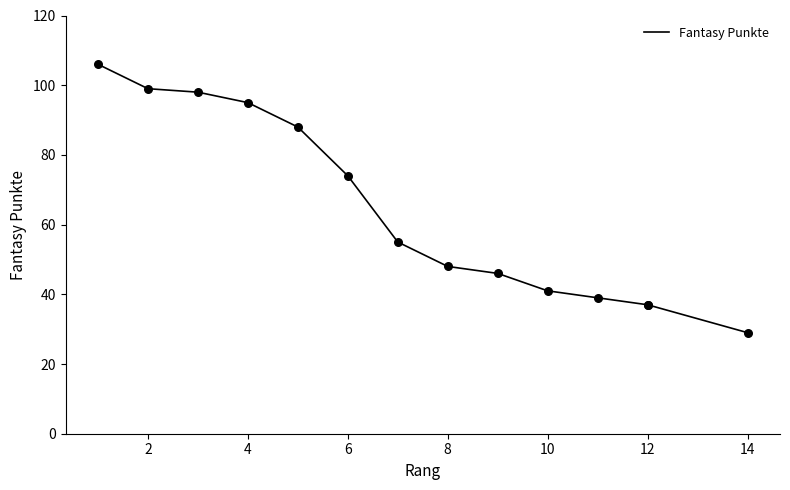

What is the change in value from 12 to 14?

-8